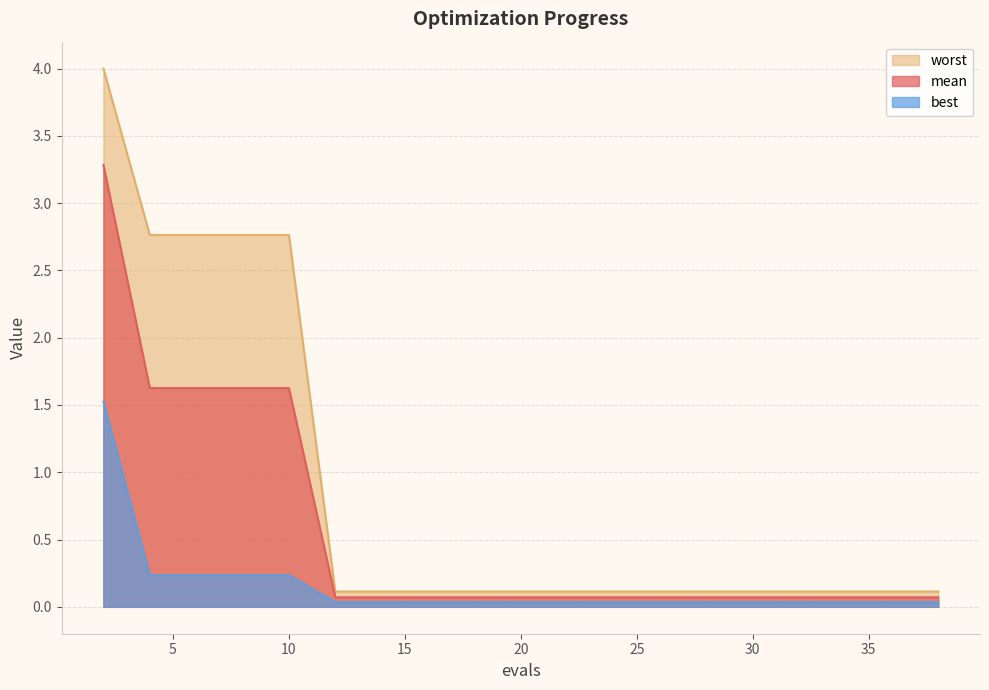

The mean series shows 0.9 at 4. True or false?

False